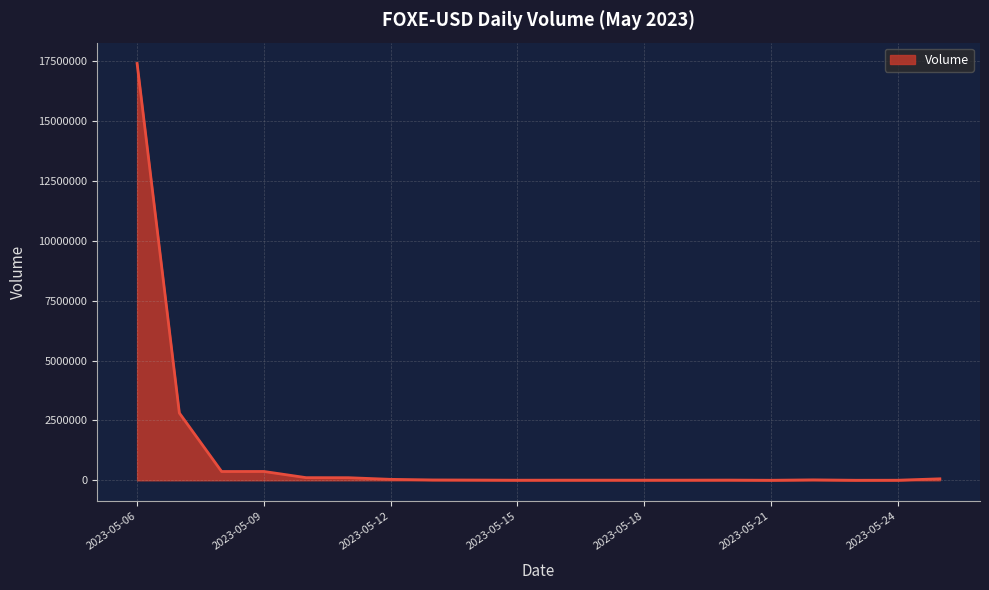

What is the maximum value shown in the chart?

17404474